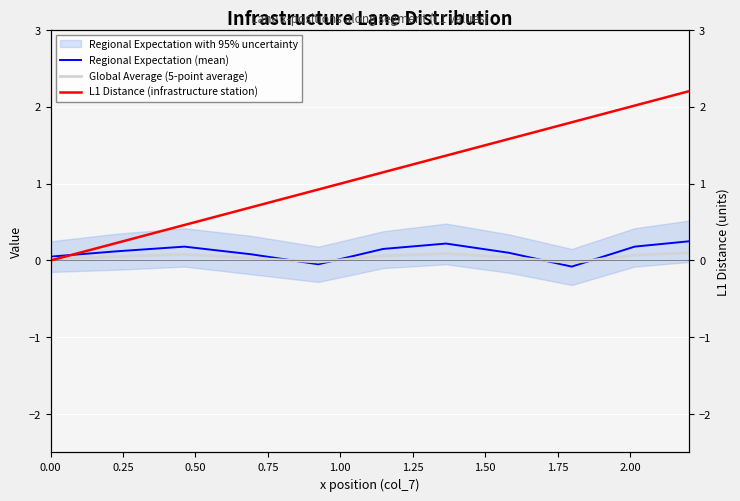

How many intersections are there between L1 Distance (infrastructure station) and Regional Expectation (mean)?

1